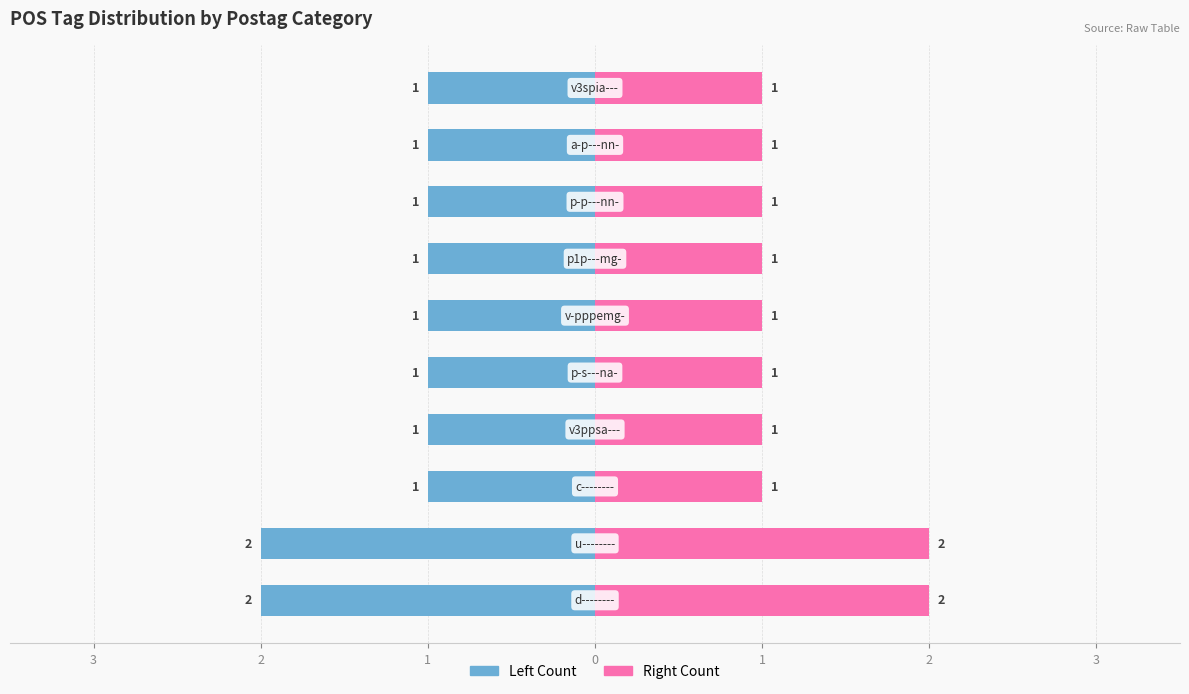

Rank the series by their maximum value, from highest to lowest.

Count (right), Count (left)